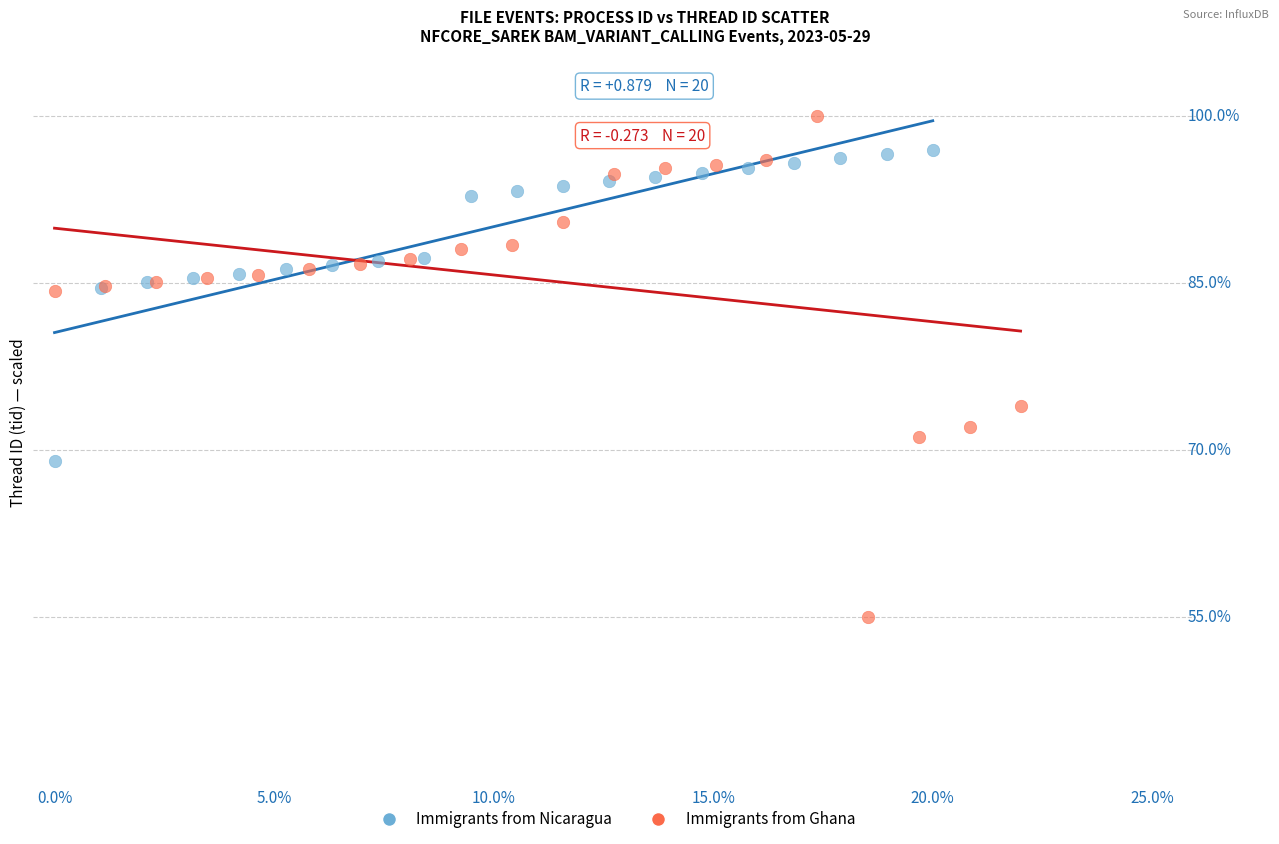

Which series reaches the minimum Y coordinate?

Immigrants from Ghana